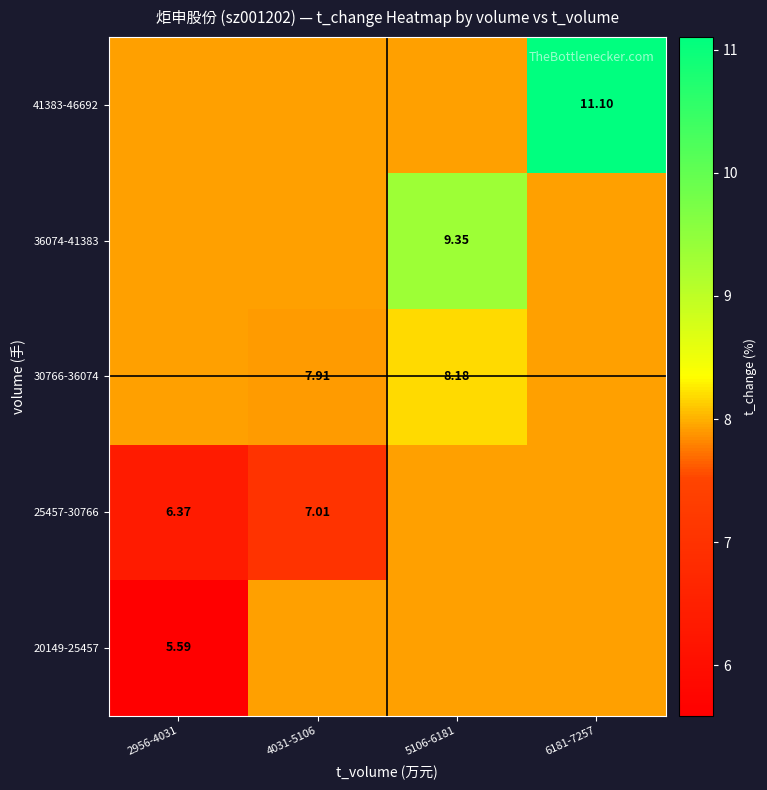

Read the 30766-36074 value at 5106-6181.

8.2